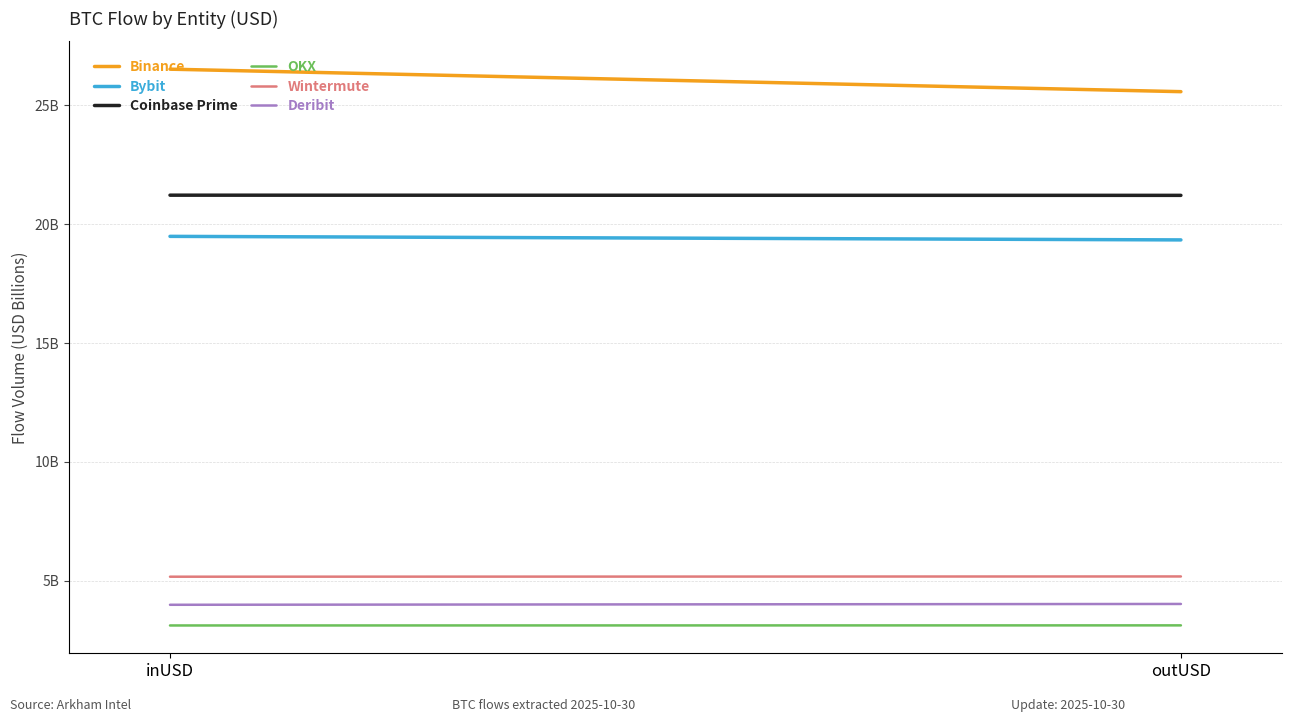

The Bybit series shows 19.3 at outUSD. True or false?

True